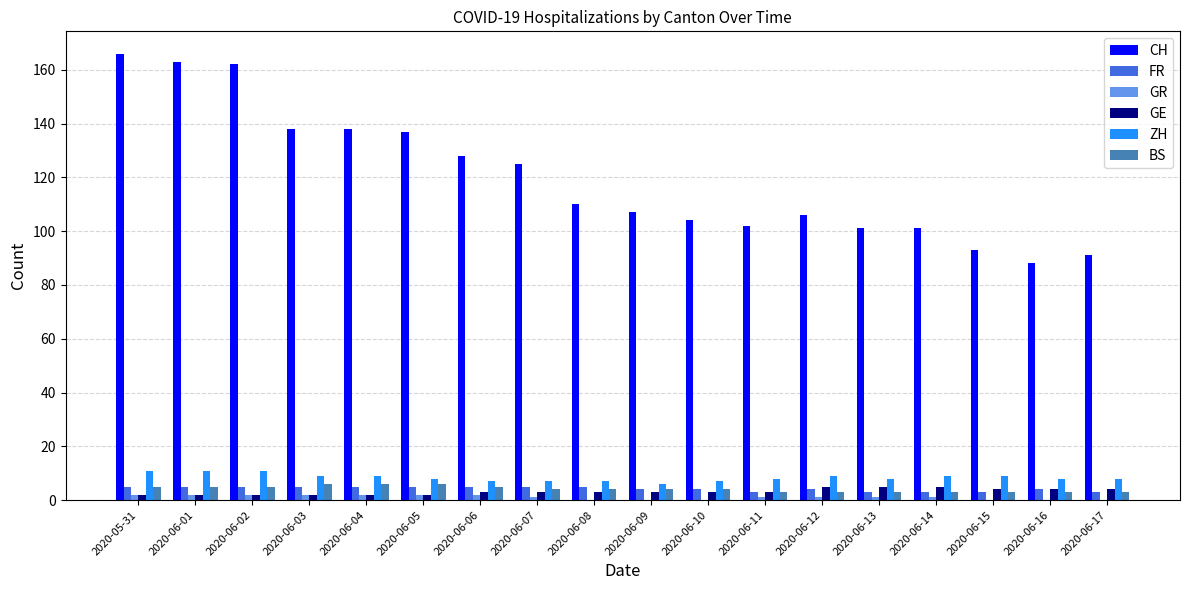

Reading right to left, transcribe all the data shown in this chart.

CH: 2020-06-17=91	2020-06-16=88	2020-06-15=93	2020-06-14=101	2020-06-13=101	2020-06-12=106	2020-06-11=102	2020-06-10=104	2020-06-09=107	2020-06-08=110	2020-06-07=125	2020-06-06=128	2020-06-05=137	2020-06-04=138	2020-06-03=138	2020-06-02=162	2020-06-01=163	2020-05-31=166
FR: 2020-06-17=3	2020-06-16=4	2020-06-15=3	2020-06-14=3	2020-06-13=3	2020-06-12=4	2020-06-11=3	2020-06-10=4	2020-06-09=4	2020-06-08=5	2020-06-07=5	2020-06-06=5	2020-06-05=5	2020-06-04=5	2020-06-03=5	2020-06-02=5	2020-06-01=5	2020-05-31=5
GR: 2020-06-17=0	2020-06-16=0	2020-06-15=0	2020-06-14=1	2020-06-13=1	2020-06-12=1	2020-06-11=1	2020-06-10=0	2020-06-09=0	2020-06-08=0	2020-06-07=1	2020-06-06=2	2020-06-05=2	2020-06-04=2	2020-06-03=2	2020-06-02=2	2020-06-01=2	2020-05-31=2
GE: 2020-06-17=4	2020-06-16=4	2020-06-15=4	2020-06-14=5	2020-06-13=5	2020-06-12=5	2020-06-11=3	2020-06-10=3	2020-06-09=3	2020-06-08=3	2020-06-07=3	2020-06-06=3	2020-06-05=2	2020-06-04=2	2020-06-03=2	2020-06-02=2	2020-06-01=2	2020-05-31=2
ZH: 2020-06-17=8	2020-06-16=8	2020-06-15=9	2020-06-14=9	2020-06-13=8	2020-06-12=9	2020-06-11=8	2020-06-10=7	2020-06-09=6	2020-06-08=7	2020-06-07=7	2020-06-06=7	2020-06-05=8	2020-06-04=9	2020-06-03=9	2020-06-02=11	2020-06-01=11	2020-05-31=11
BS: 2020-06-17=3	2020-06-16=3	2020-06-15=3	2020-06-14=3	2020-06-13=3	2020-06-12=3	2020-06-11=3	2020-06-10=4	2020-06-09=4	2020-06-08=4	2020-06-07=4	2020-06-06=5	2020-06-05=6	2020-06-04=6	2020-06-03=6	2020-06-02=5	2020-06-01=5	2020-05-31=5